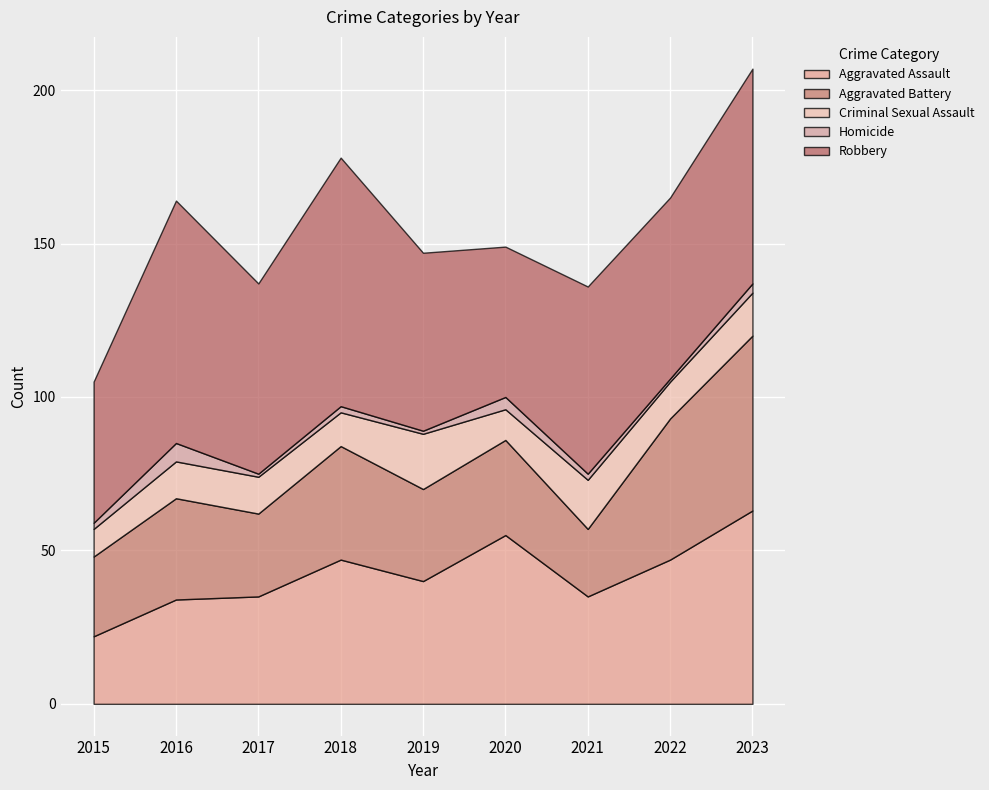

What is the value of the Criminal Sexual Assault point at the 1st from the left?

9